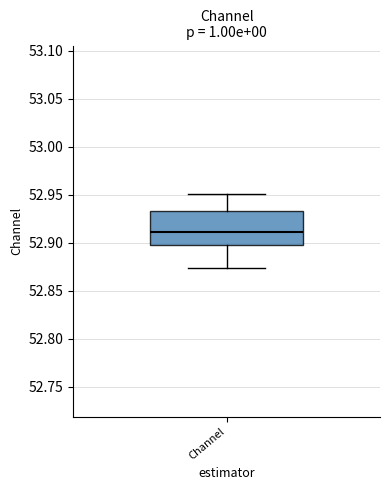

Transcribe this box plot: give where the median line is, the range the box spans, and where the two whiskers end, as read against the y-axis. The values are not printed on the chart, so give them approximately, as read against the axis.

median 52.910, box 52.895 to 52.935, whiskers 52.875 to 52.950